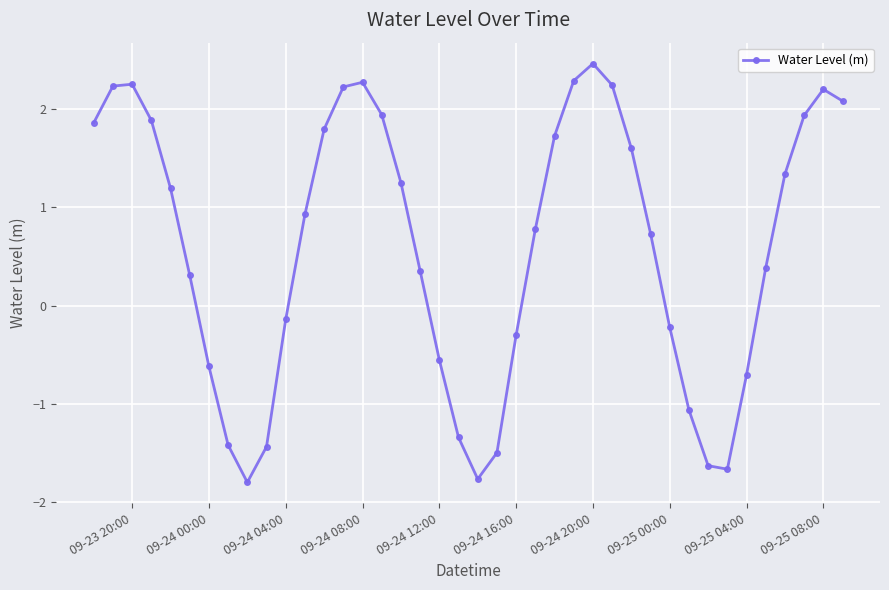

What is the value of the 15th point from the left?

2.3